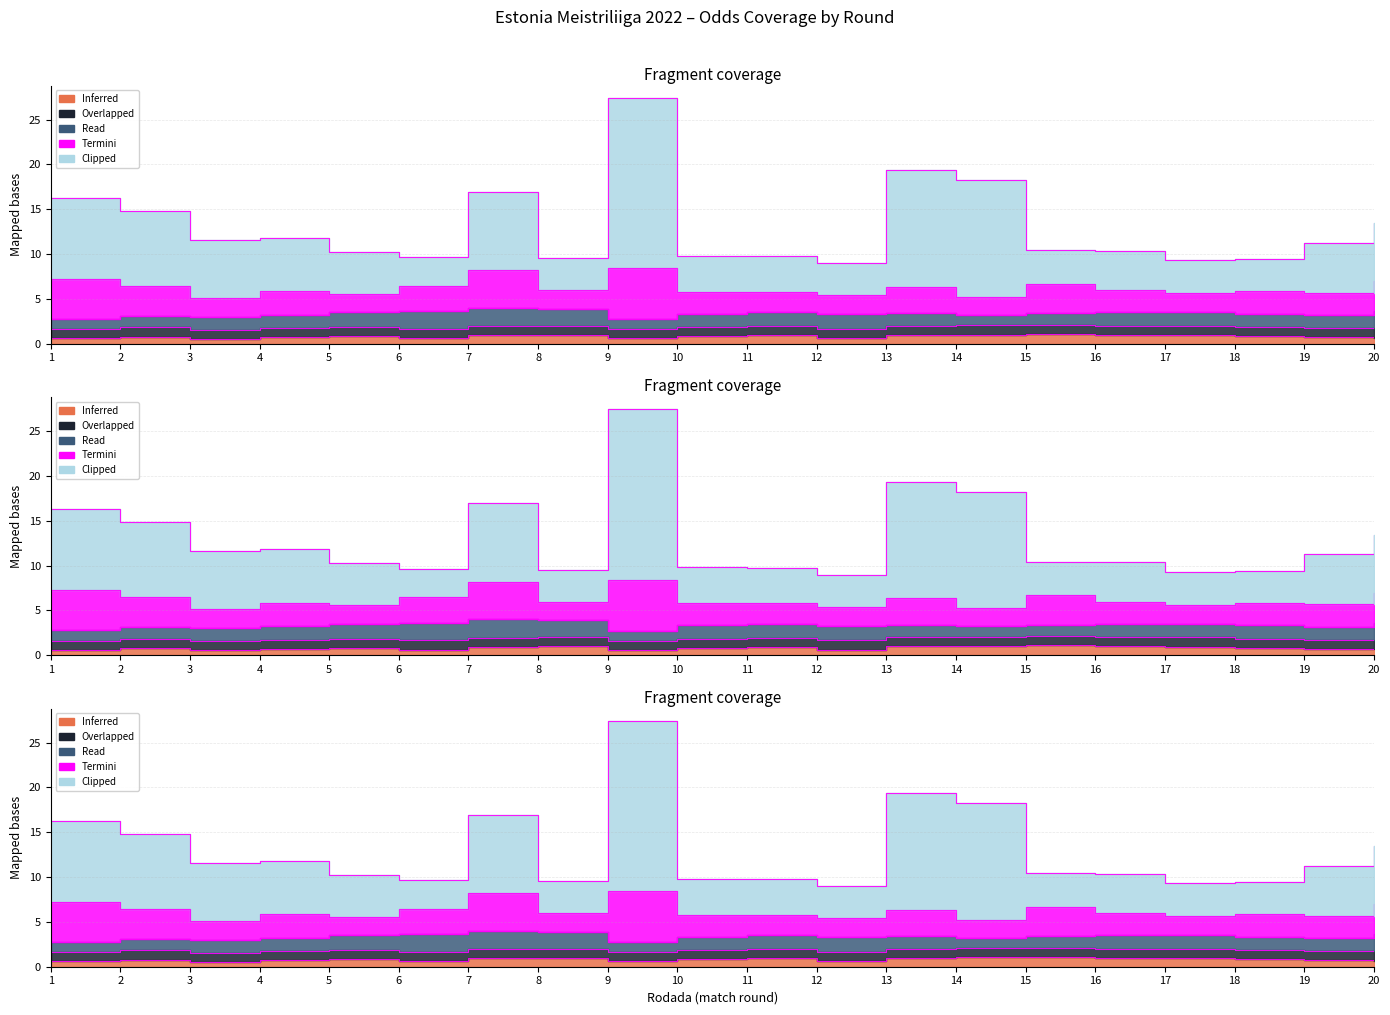

True or false: Clipped has a value of 6.5 at 3.

True